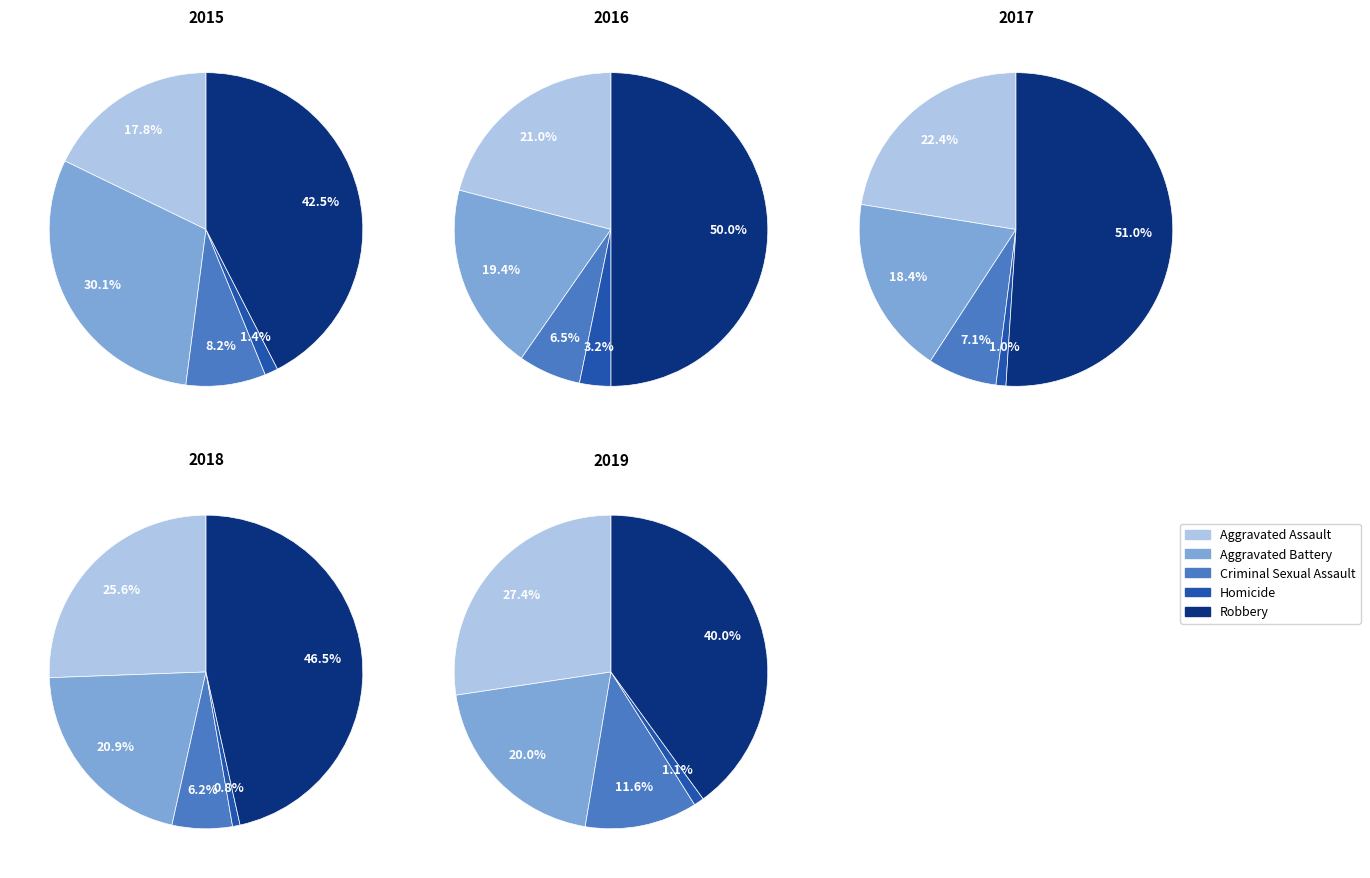

True or false: Aggravated Assault accounts for 16% of the total.

False